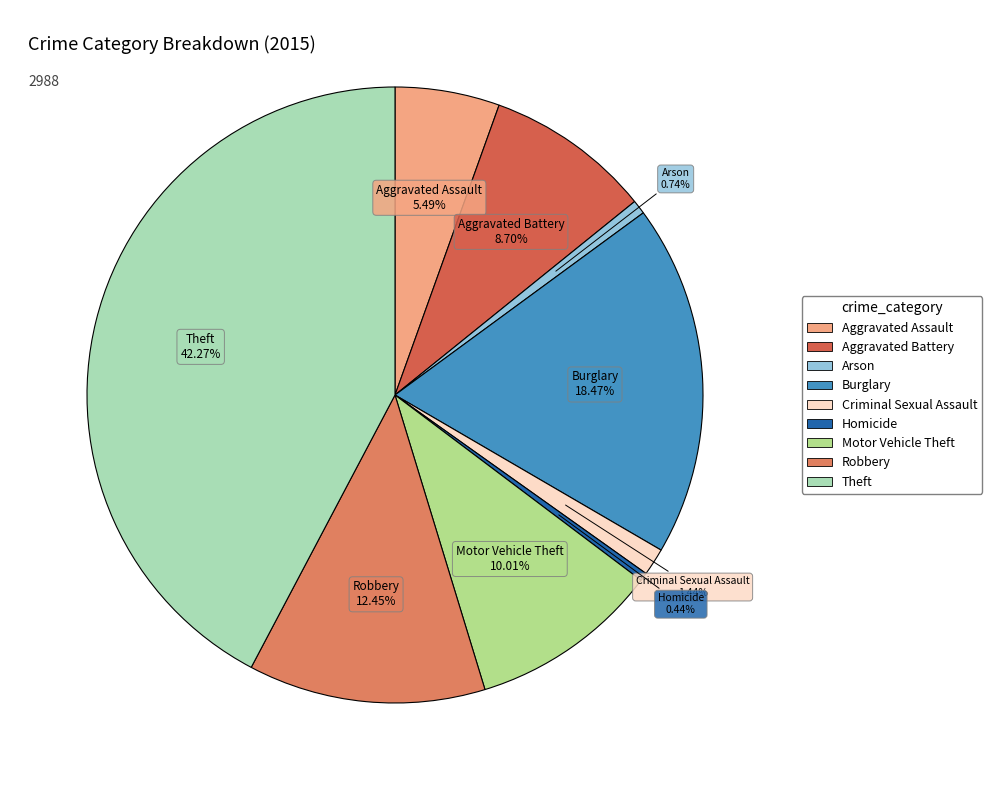

To the nearest percent, what portion does Criminal Sexual Assault represent?

1%